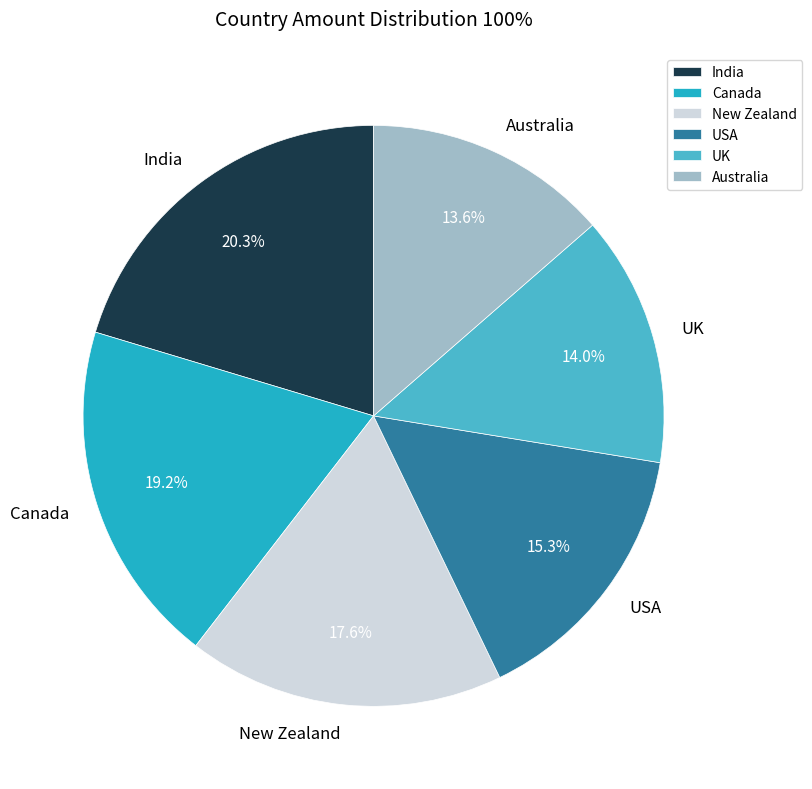

Which category has the biggest portion of the pie?

India